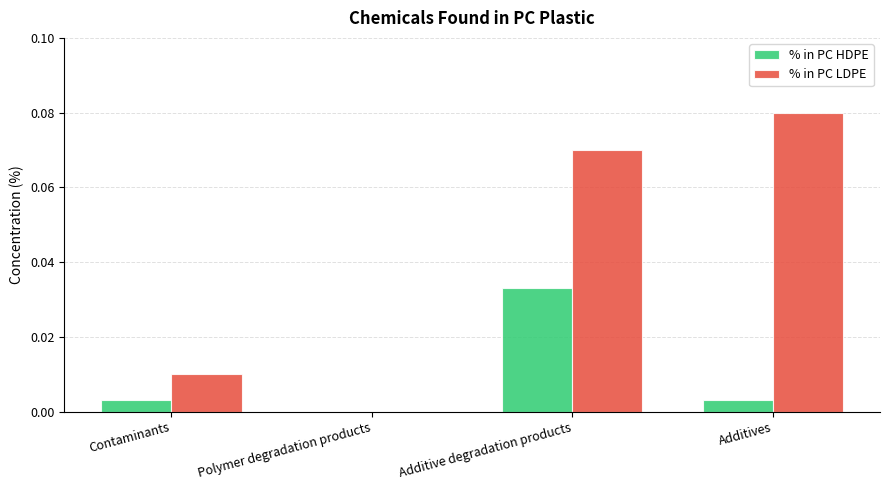

Which category has the highest value across all series?

Additives